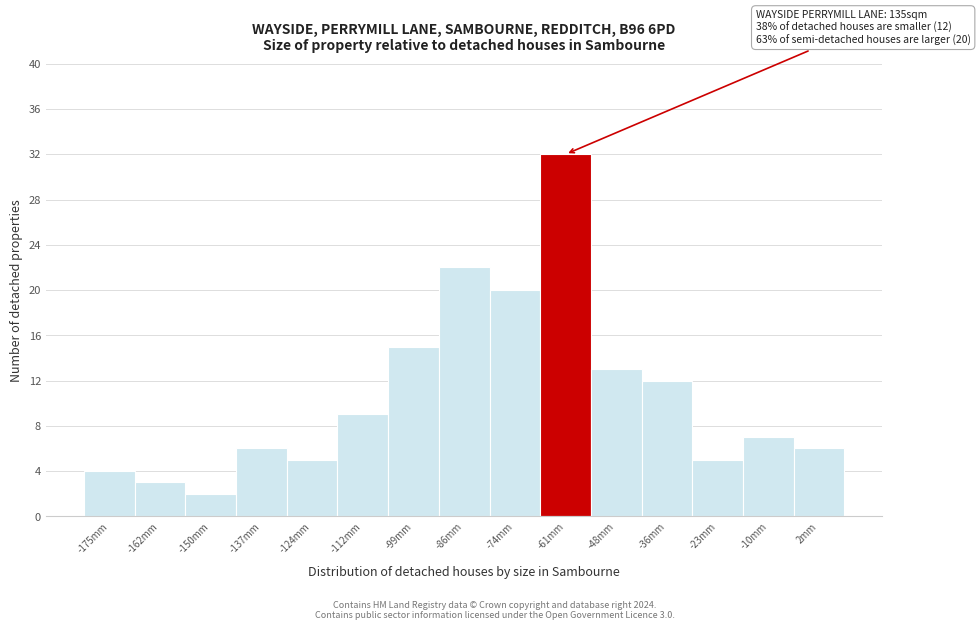

Reading left to right, what are all the values shown in this chart?

4	3	2	6	5	9	15	22	20	32	13	12	5	7	6